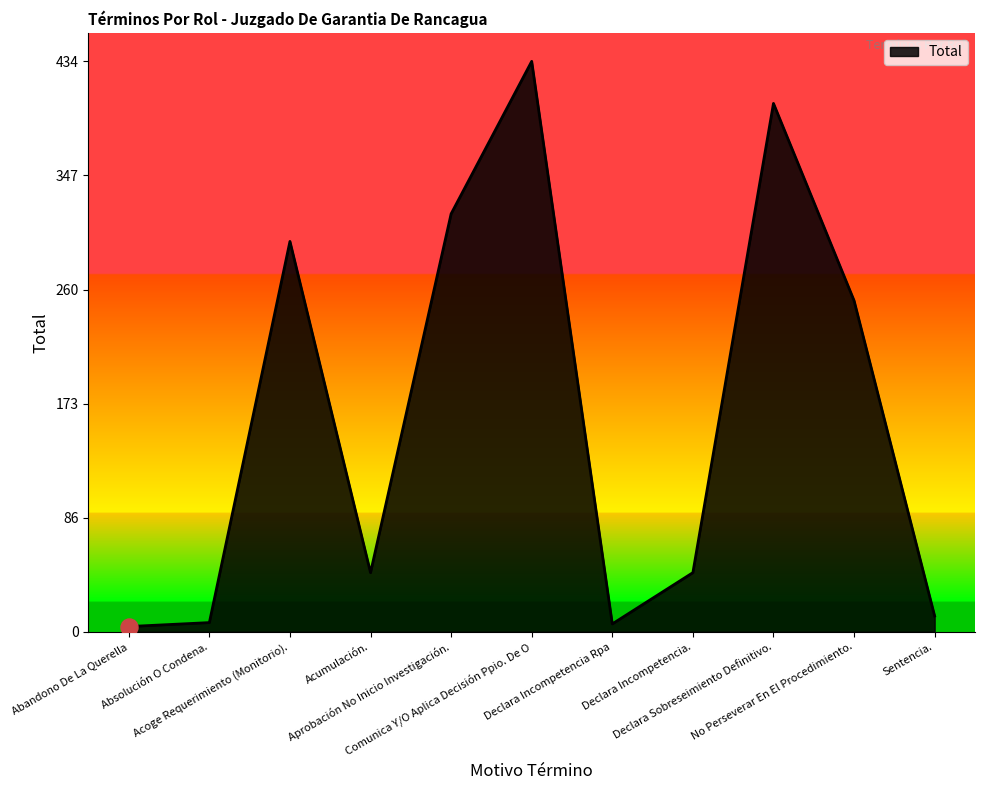

Approximately how many times larger is the value at No Perseverar En El Procedimiento. compared to Acumulación.?

5.6